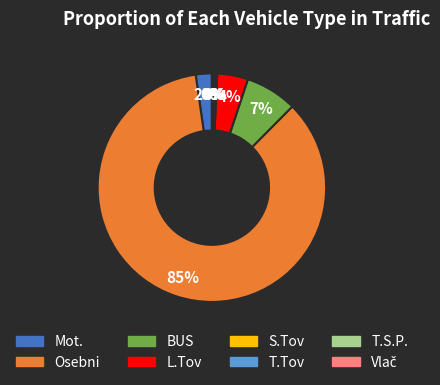

To the nearest percent, what is the average slice percentage?

12%